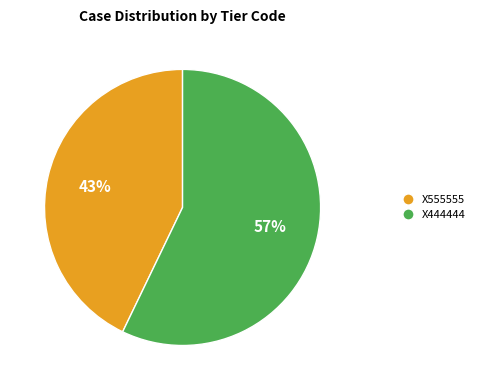

To the nearest percent, what portion does X444444 represent?

57%